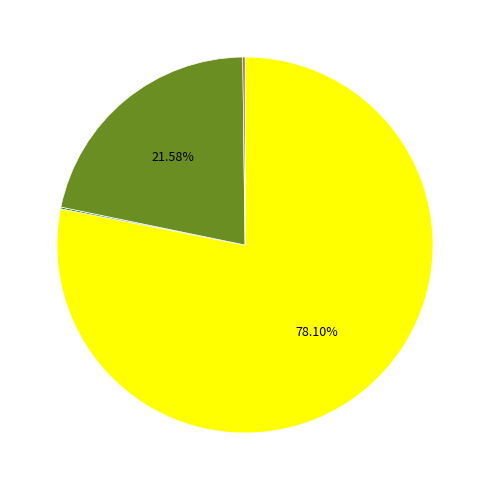

Is there any slice that represents more than half of the pie?

Yes